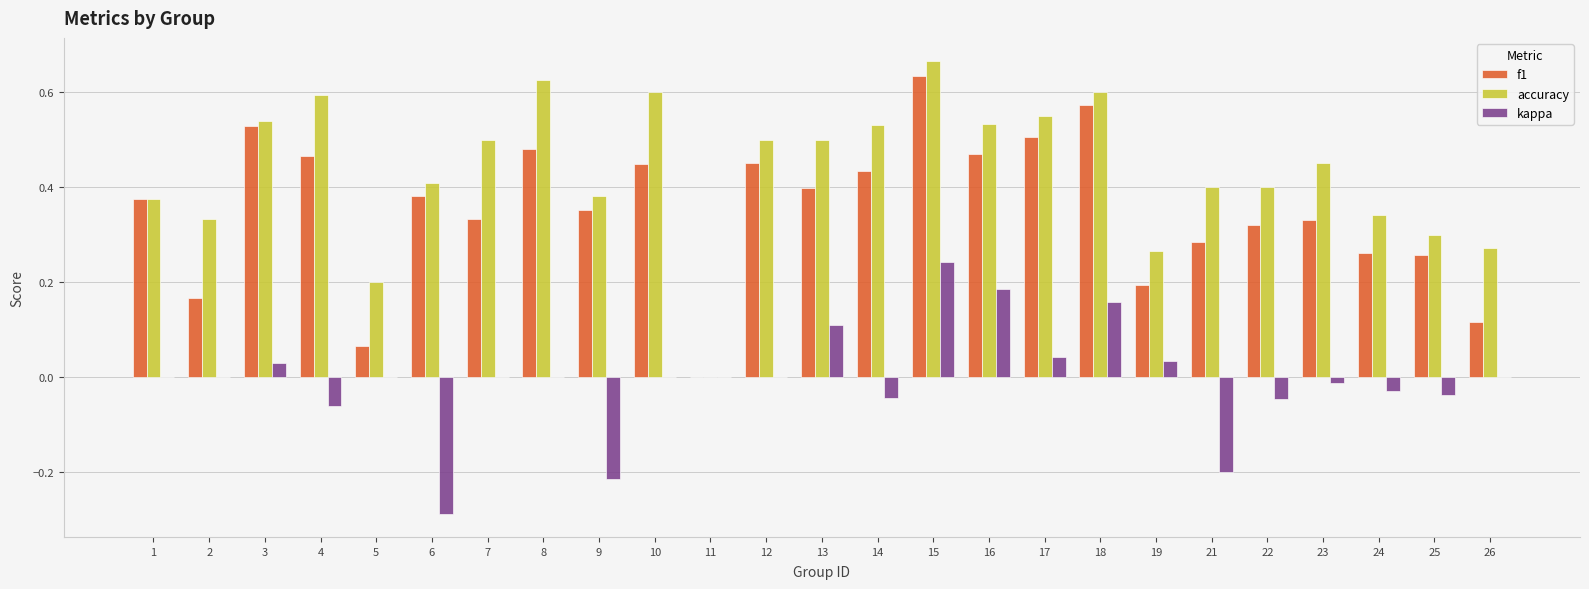

How many accuracy values are between 0 and 1?

25